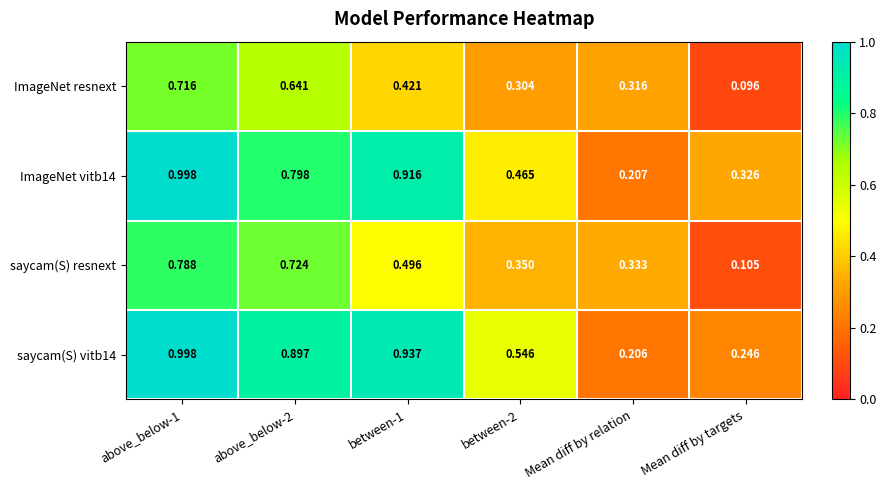

Which series changed the most between Mean diff by relation and Mean diff by targets?

saycam(S) resnext